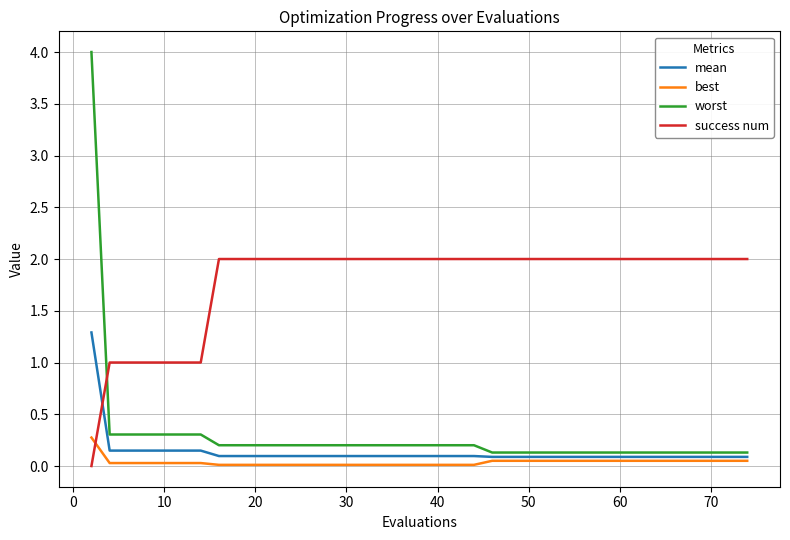

Does the chart display data point markers on the line(s)?

No